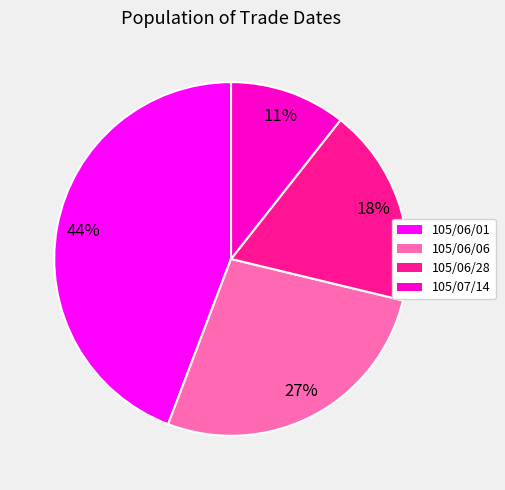

The 105/06/06 slice represents 22% of the pie. True or false?

False